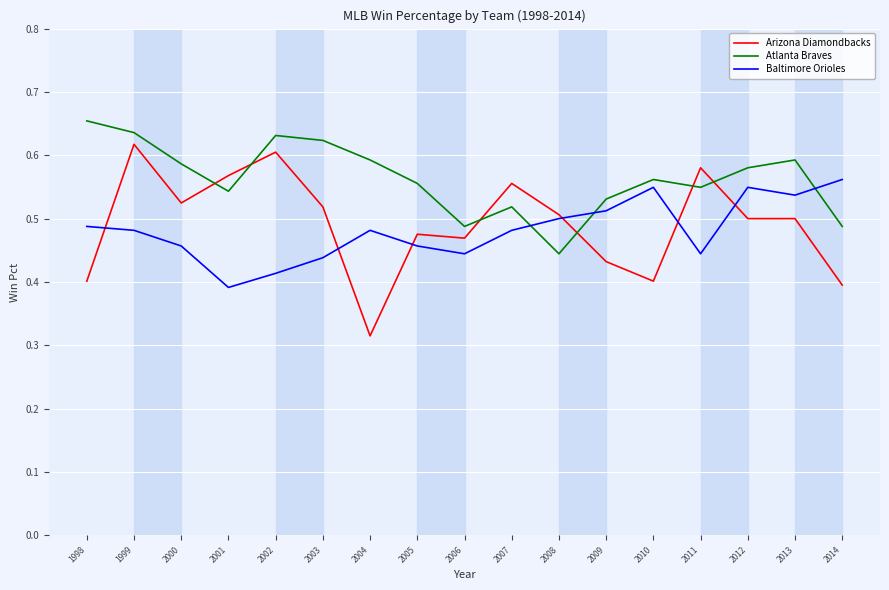

Which label corresponds to the largest value in the chart?

1998